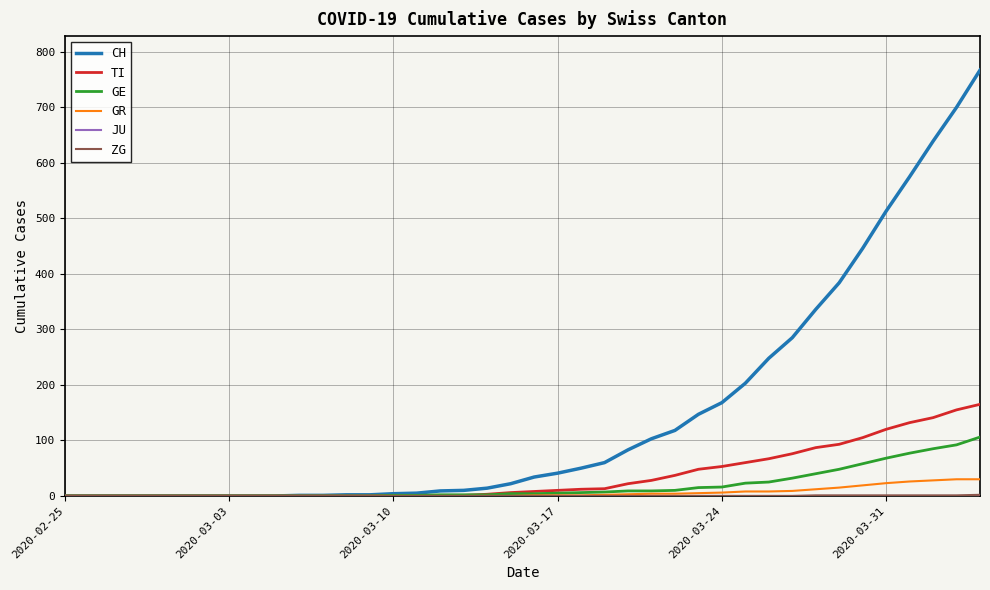

Which series has the widest spread of values?

CH